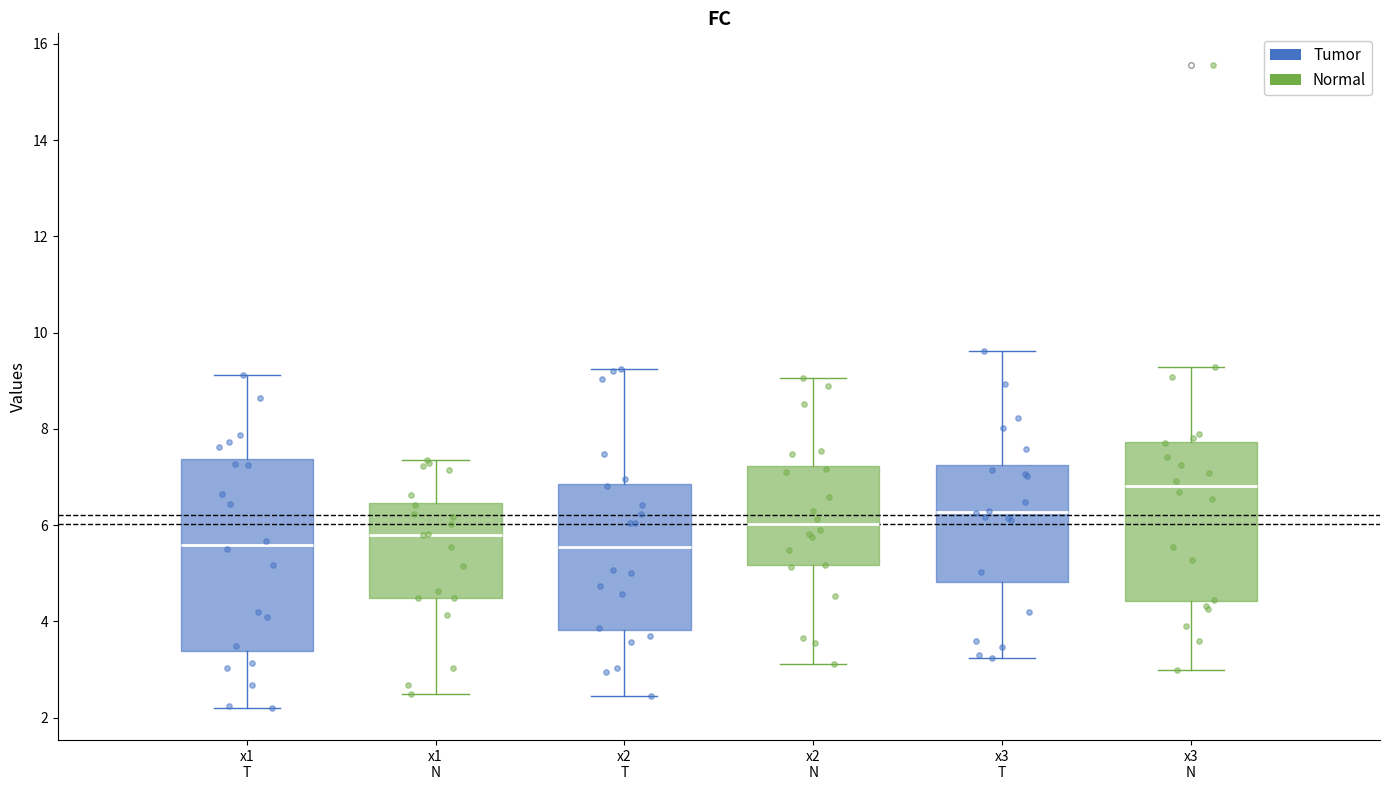

Reading left to right, transcribe this box plot: for each box, give where its median line is, the range the box spans, and where its two whiskers end, as read against the y-axis. The values are not printed on the chart, so give them approximately, as read against the axis.

x1 T (Tumor): median 5.6, box 3.4 to 7.4, whiskers 2.2 to 9.2
x1 T (Normal): median 5.8, box 4.4 to 6.4, whiskers 2.4 to 7.4
x2 T (Tumor): median 5.6, box 3.8 to 6.8, whiskers 2.4 to 9.2
x2 T (Normal): median 6.0, box 5.2 to 7.2, whiskers 3.2 to 9.0
x3 T (Tumor): median 6.2, box 4.8 to 7.2, whiskers 3.2 to 9.6
x3 T (Normal): median 6.8, box 4.4 to 7.8, whiskers 3.0 to 9.2